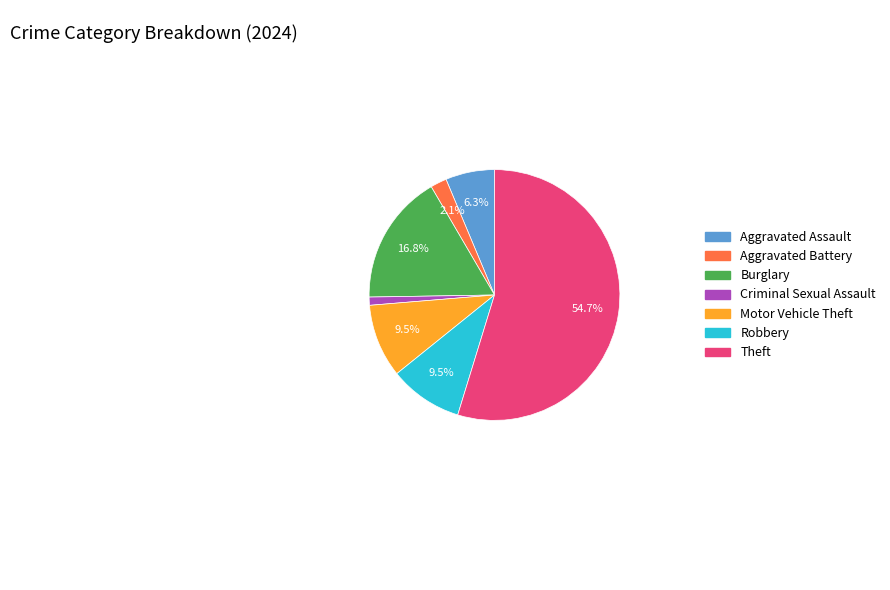

Between Motor Vehicle Theft and Criminal Sexual Assault, which is larger?

Motor Vehicle Theft